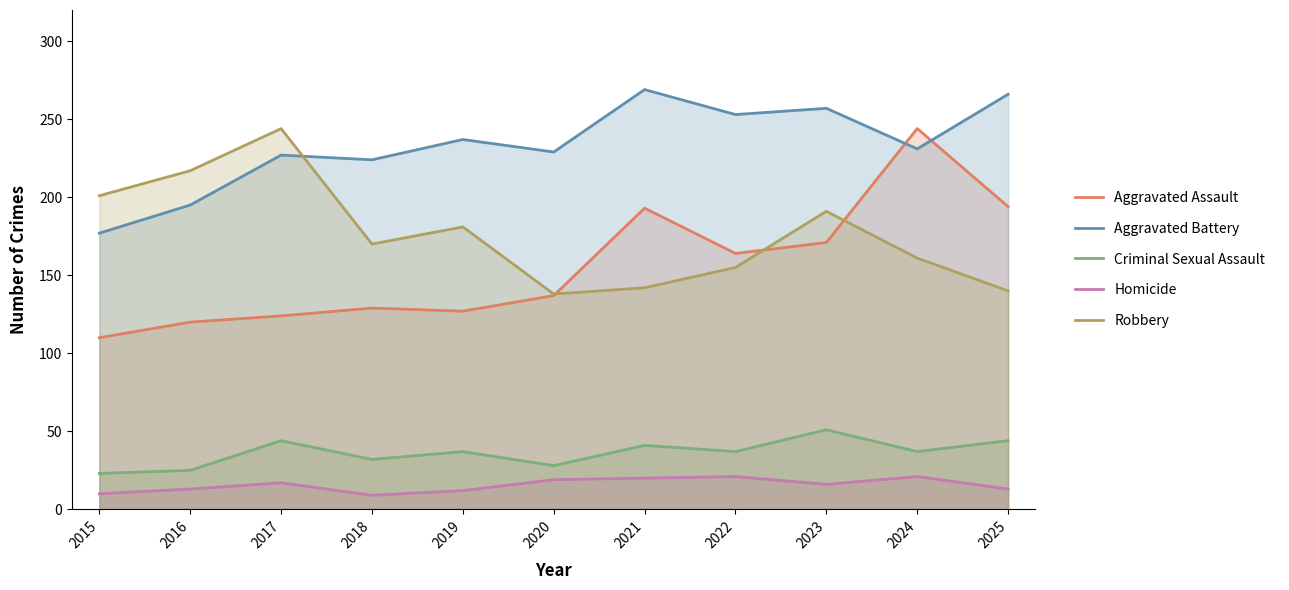

Is the value of Aggravated Battery at 2018 greater than the value of Homicide at 2019?

Yes